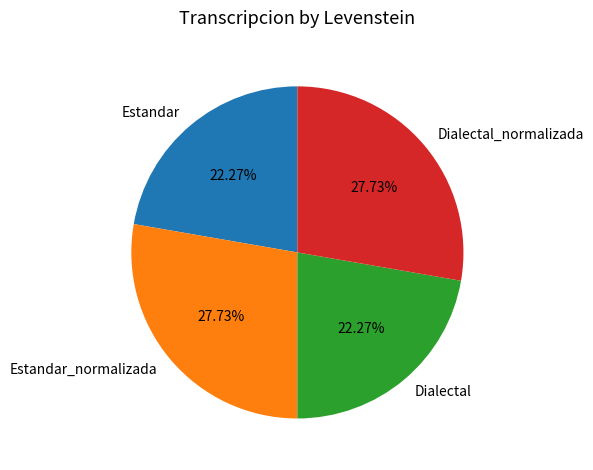

Approximately how many times larger is the value at Estandar_normalizada compared to Dialectal?

1.2